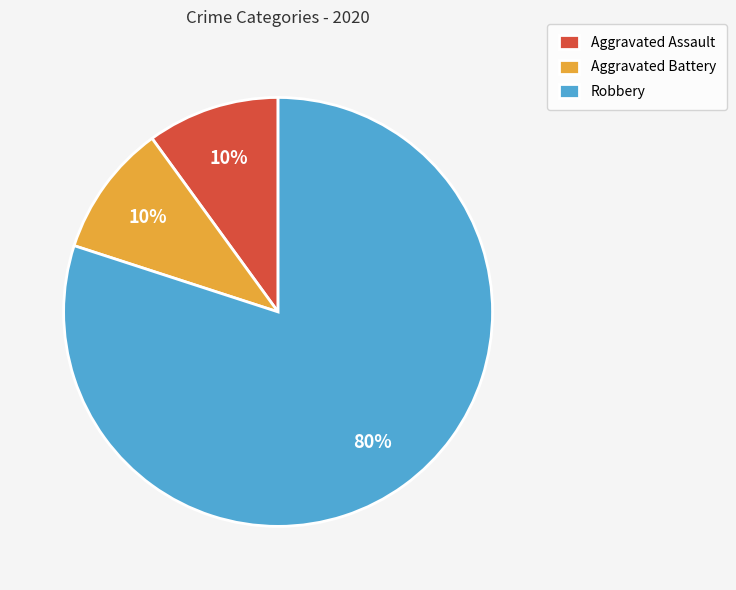

Between Robbery and Aggravated Assault, which is larger?

Robbery